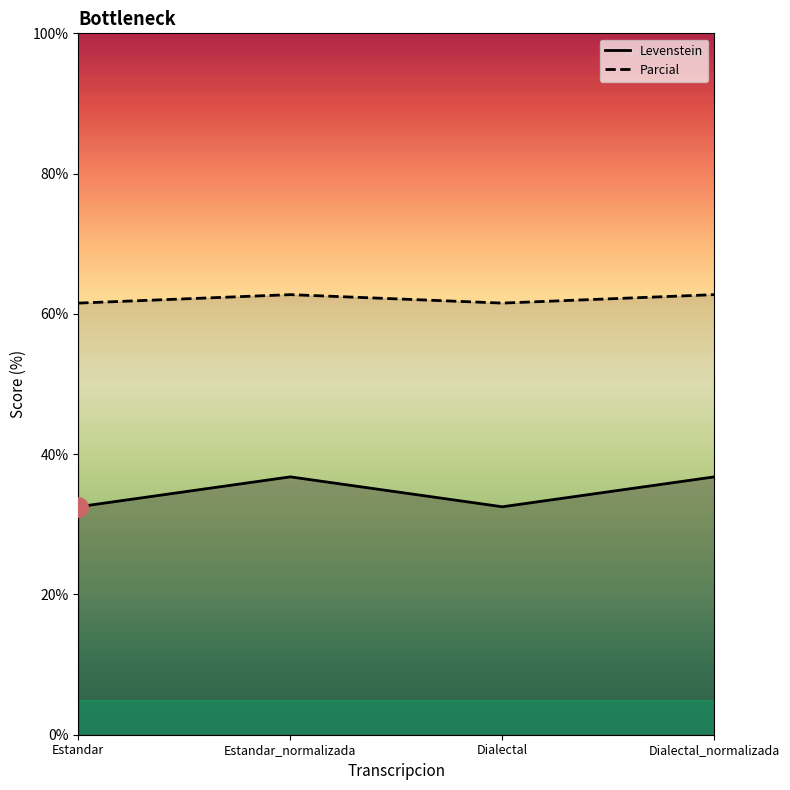

What is the label of the 4th point from the left?

Dialectal_normalizada